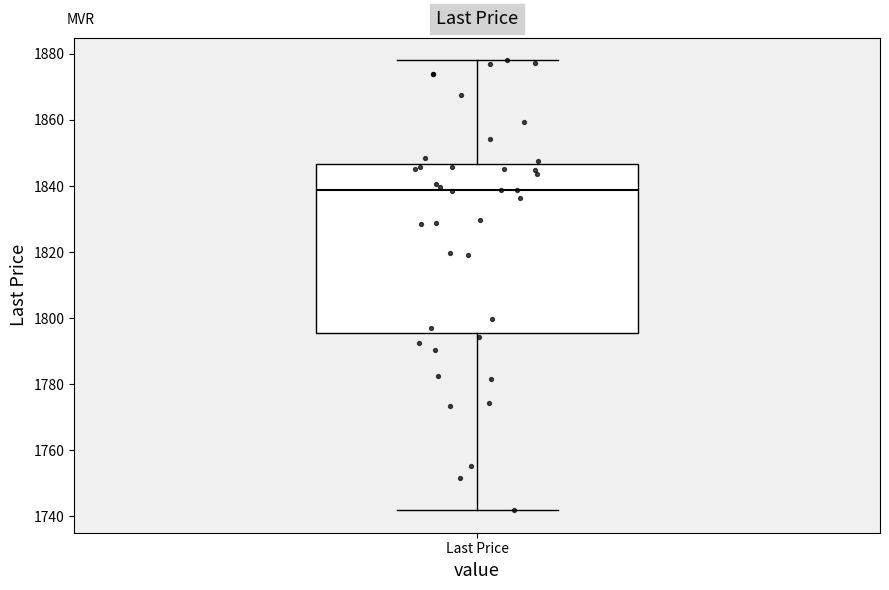

Where does the median line of the box for Last Price sit on the y-axis? The values are not printed on the chart, so give them approximately, as read against the axis.

1838